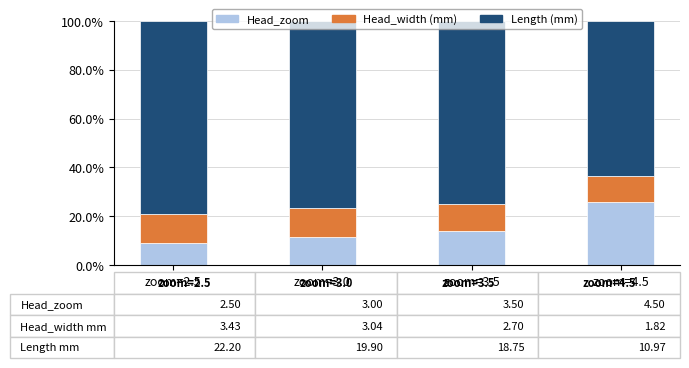

What is the maximum value for Head_zoom?

26.0